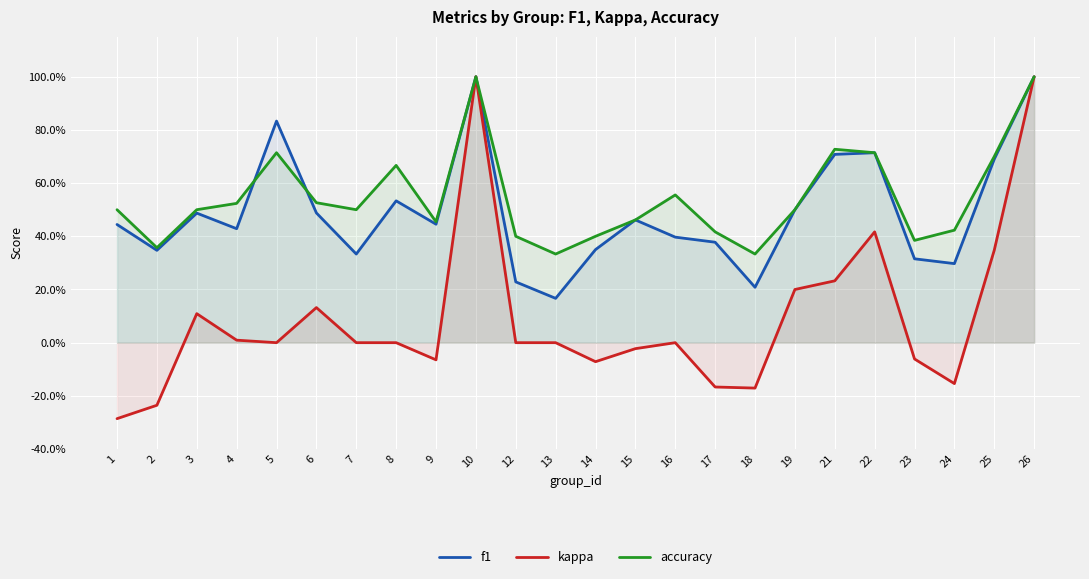

Which has a higher value, 17 or 22?

22